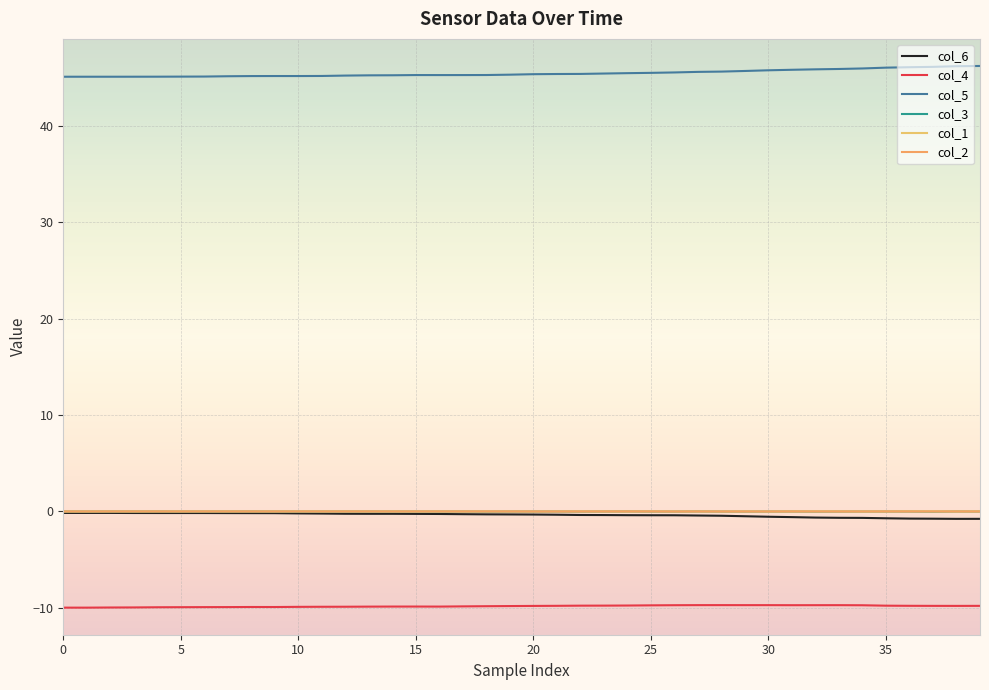

How many lines are shown in the chart?

6